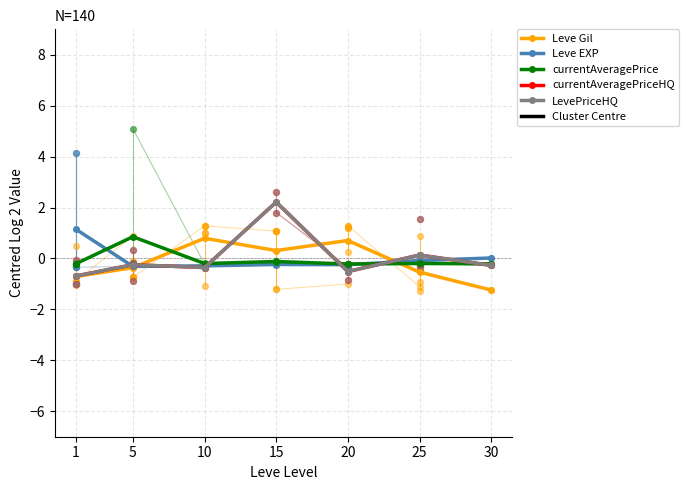

Is the value of currentAveragePrice at 30 greater than the value of LevePriceHQ at 1?

Yes